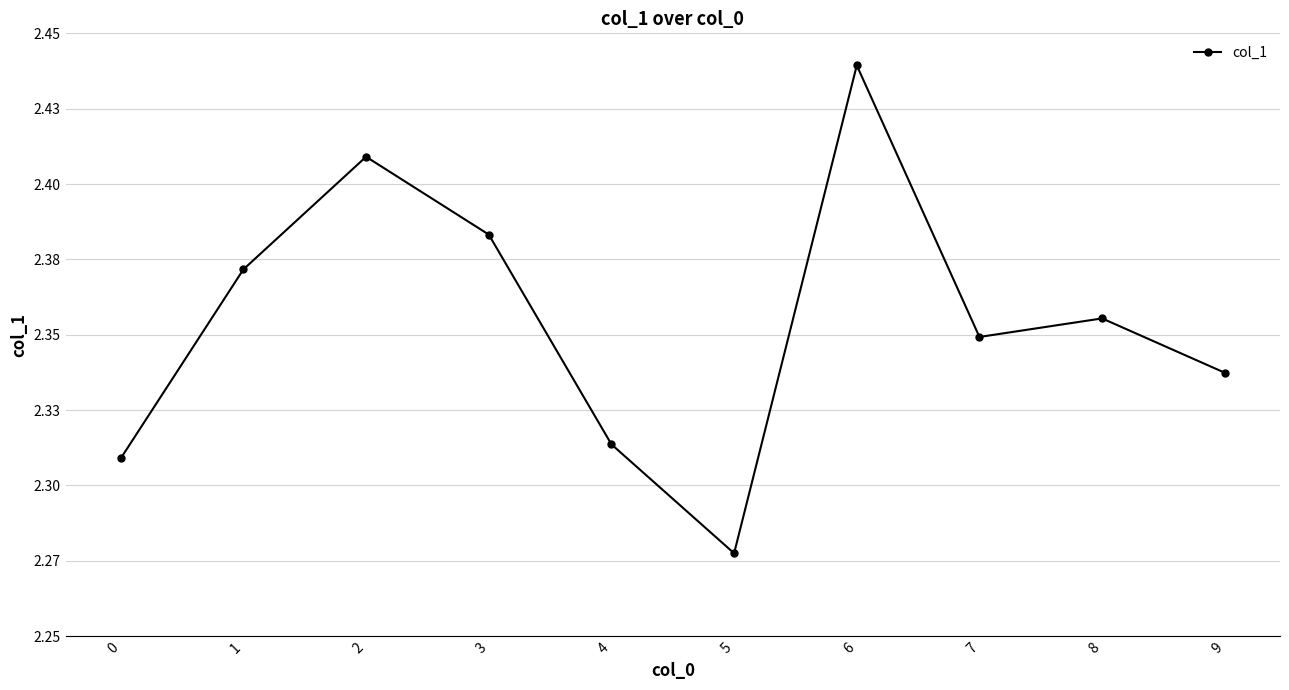

Does the chart have visible grid lines?

Yes